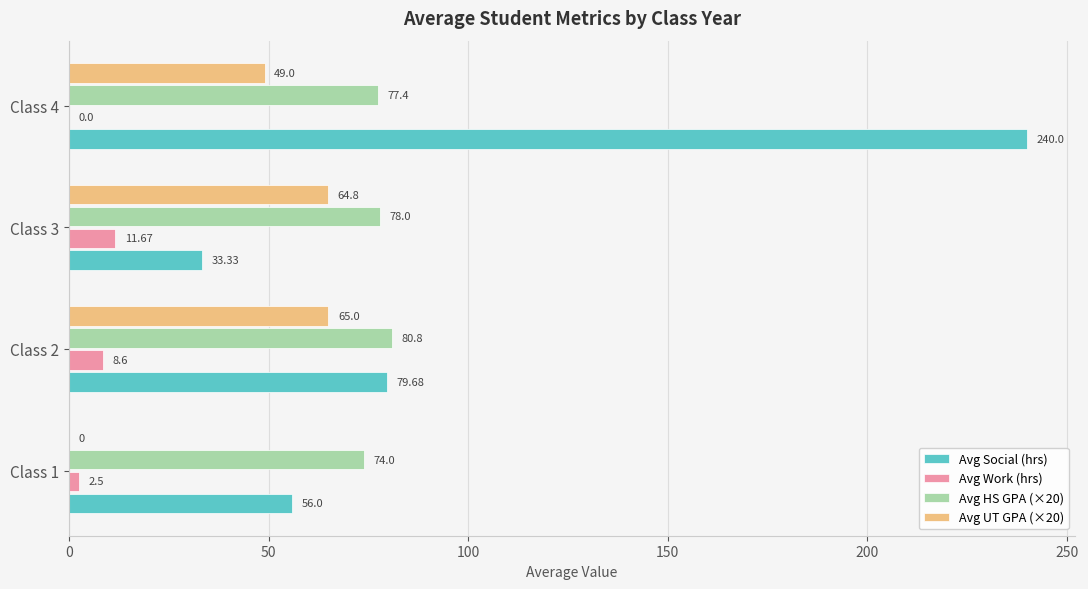

Between Class 3 and Class 4, which series saw the biggest shift?

Avg Social (hrs)